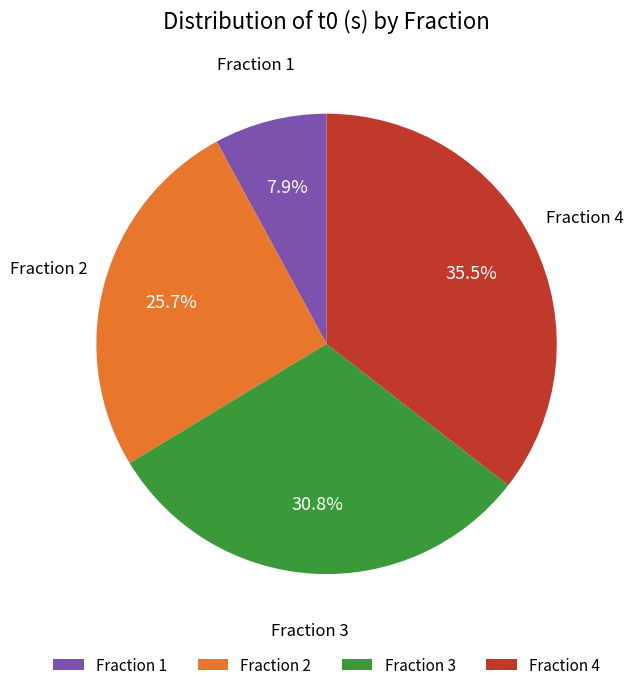

What percentage do Fraction 1 and Fraction 4 together represent?

43.4%